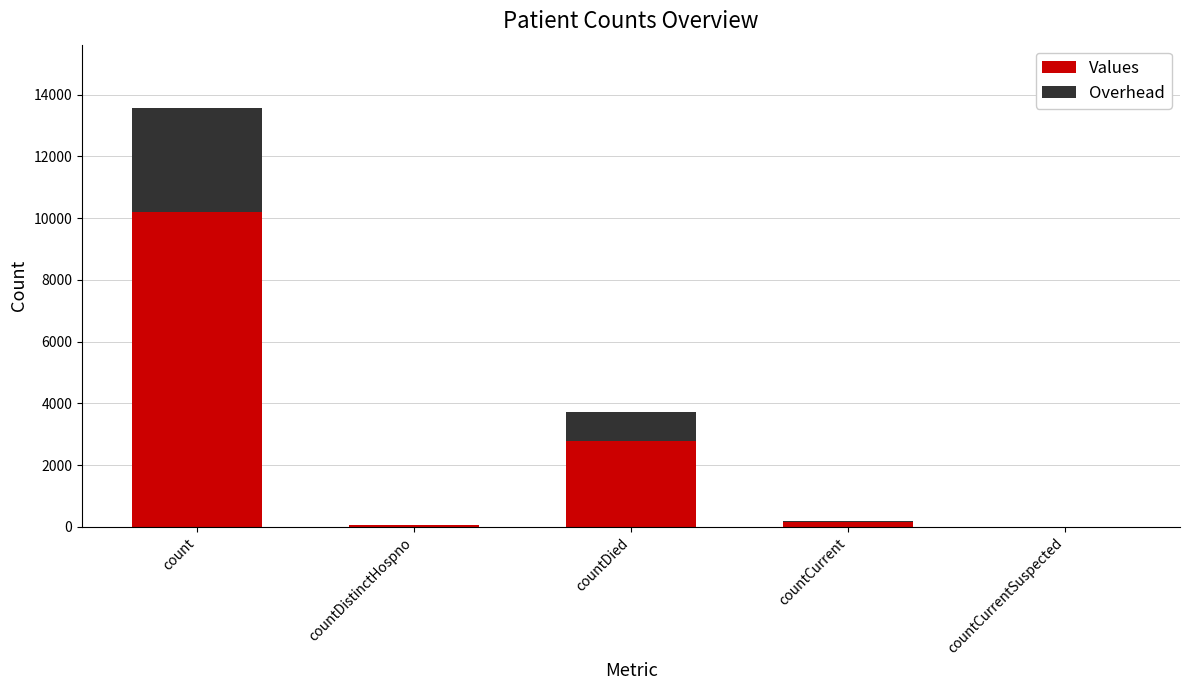

What is the approximate value of Values at count?

10185.0